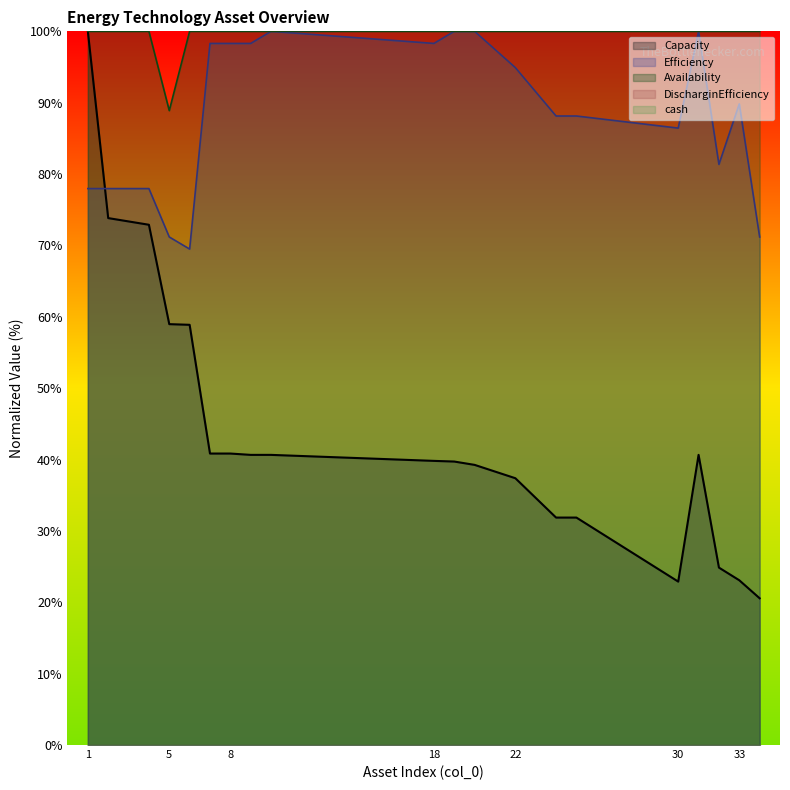

Reading left to right, list all the values displayed in this chart.

Capacity: 1=100.0	2=73.8	4=72.9	5=59.0	6=58.9	7=40.8	8=40.8	9=40.7	10=40.7	18=39.8	19=39.7	20=39.3	22=37.4	24=31.9	25=31.9	30=22.9	31=40.7	32=24.9	33=23.1	34=20.6
Efficiency: 1=78.0	2=78.0	4=78.0	5=71.2	6=69.5	7=98.3	8=98.3	9=98.3	10=100.0	18=98.3	19=100.0	20=100.0	22=94.9	24=88.1	25=88.1	30=86.4	31=100.0	32=81.4	33=89.8	34=71.2
Availability: 1=100.0	2=100.0	4=100.0	5=88.9	6=100.0	7=100.0	8=100.0	9=100.0	10=100.0	18=100.0	19=100.0	20=100.0	22=100.0	24=100.0	25=100.0	30=100.0	31=100.0	32=100.0	33=100.0	34=100.0